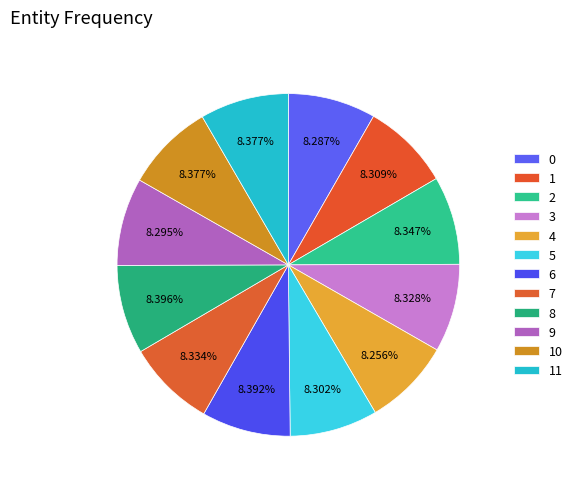

What percentage is the 3 slice, to the nearest percent?

8%